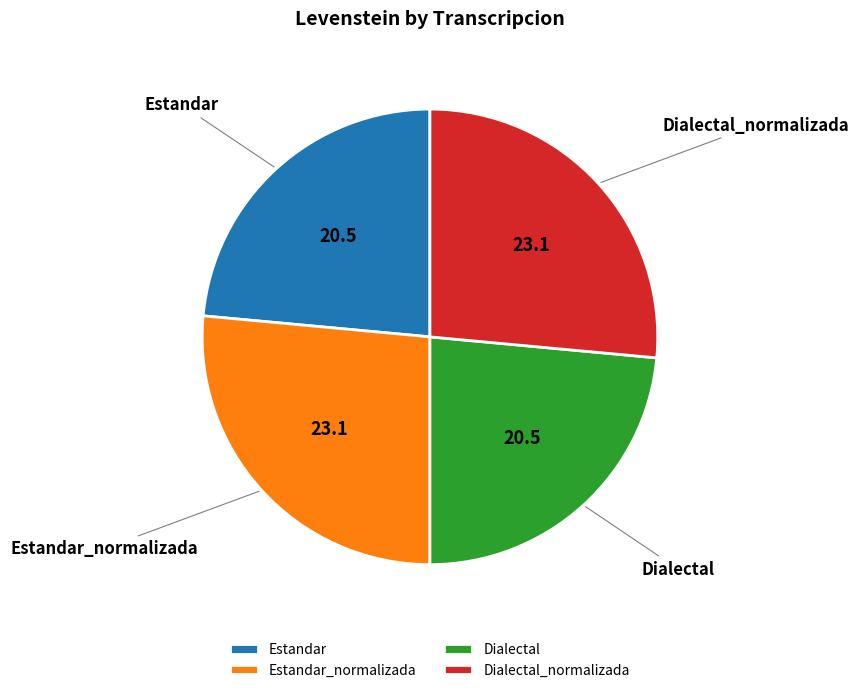

Between Dialectal_normalizada and Dialectal, which is larger?

Dialectal_normalizada